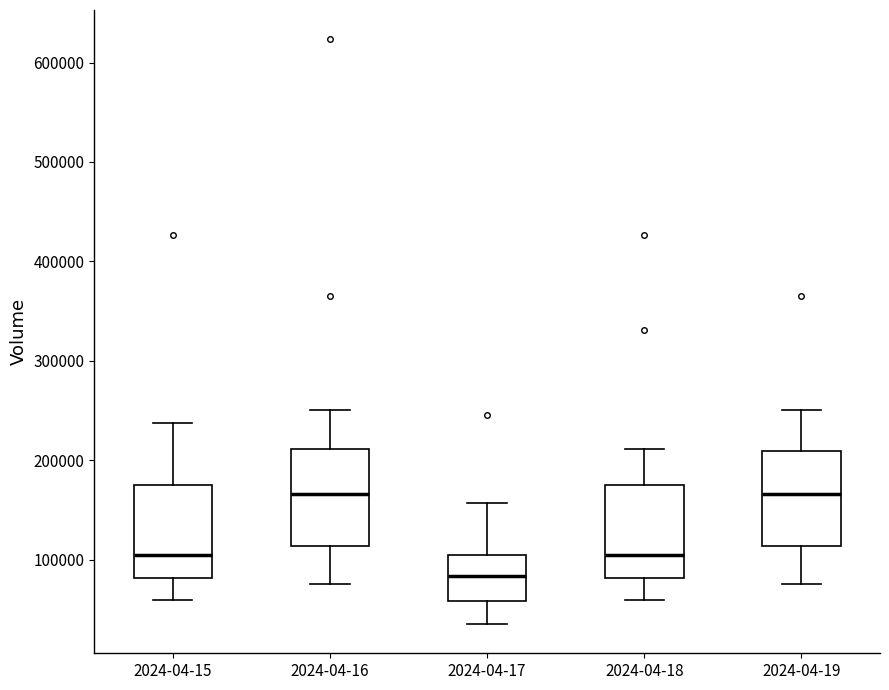

Reading left to right, transcribe this box plot: for each box, give where its median line is, the range the box spans, and where its two whiskers end, as read against the y-axis. The values are not printed on the chart, so give them approximately, as read against the axis.

2024-04-15: median 110000, box 80000 to 180000, whiskers 60000 to 240000
2024-04-16: median 170000, box 110000 to 210000, whiskers 80000 to 250000
2024-04-17: median 80000, box 60000 to 100000, whiskers 40000 to 160000
2024-04-18: median 110000, box 80000 to 180000, whiskers 60000 to 210000
2024-04-19: median 170000, box 110000 to 210000, whiskers 80000 to 250000